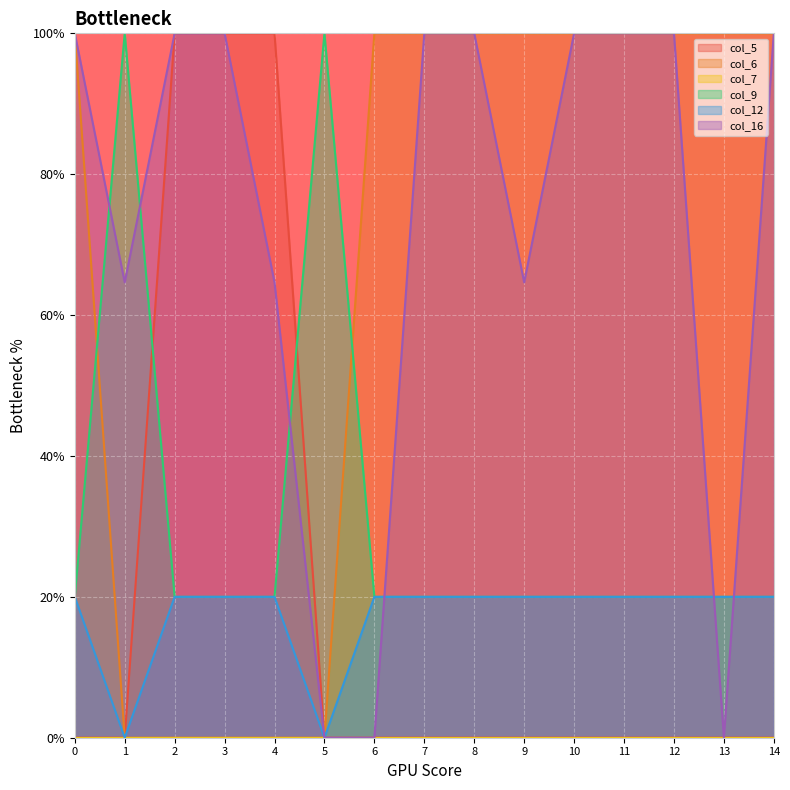

What is the greatest value displayed?

1.0